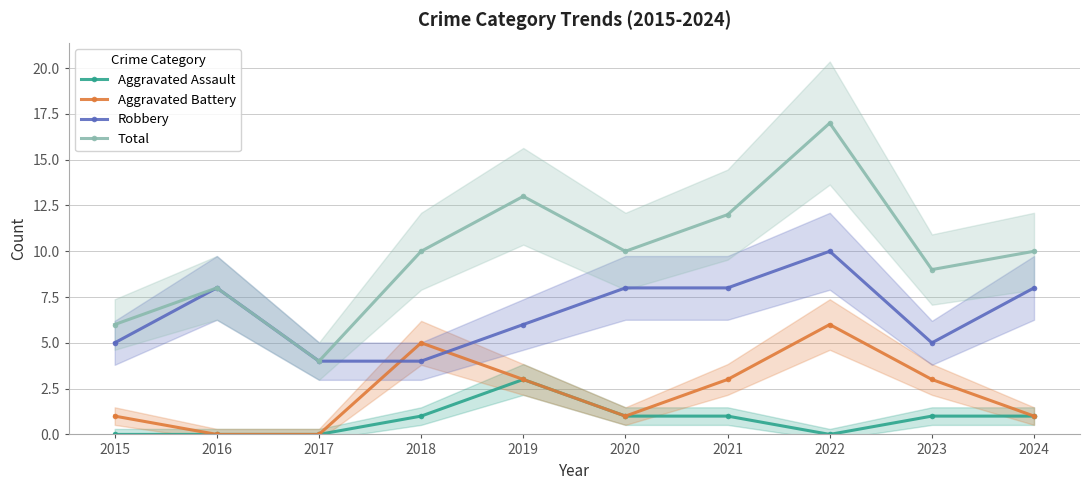

What is the difference between the highest and lowest values at 2024?

9